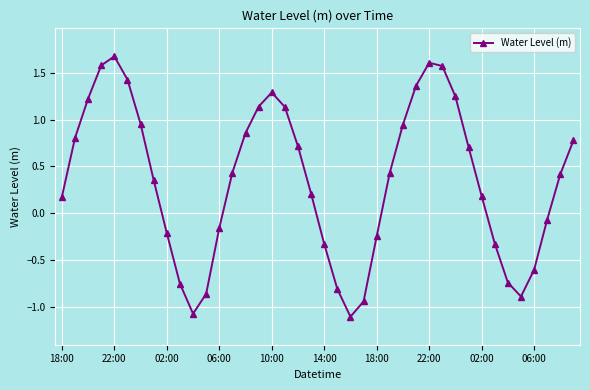

How many points are higher than both their immediate neighbors (excluding endpoints)?

3